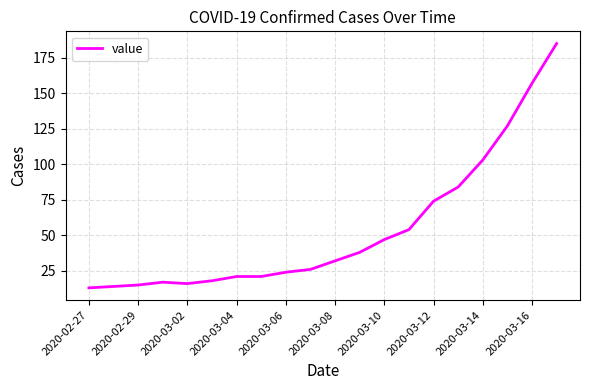

What is the maximum value shown in the chart?

185